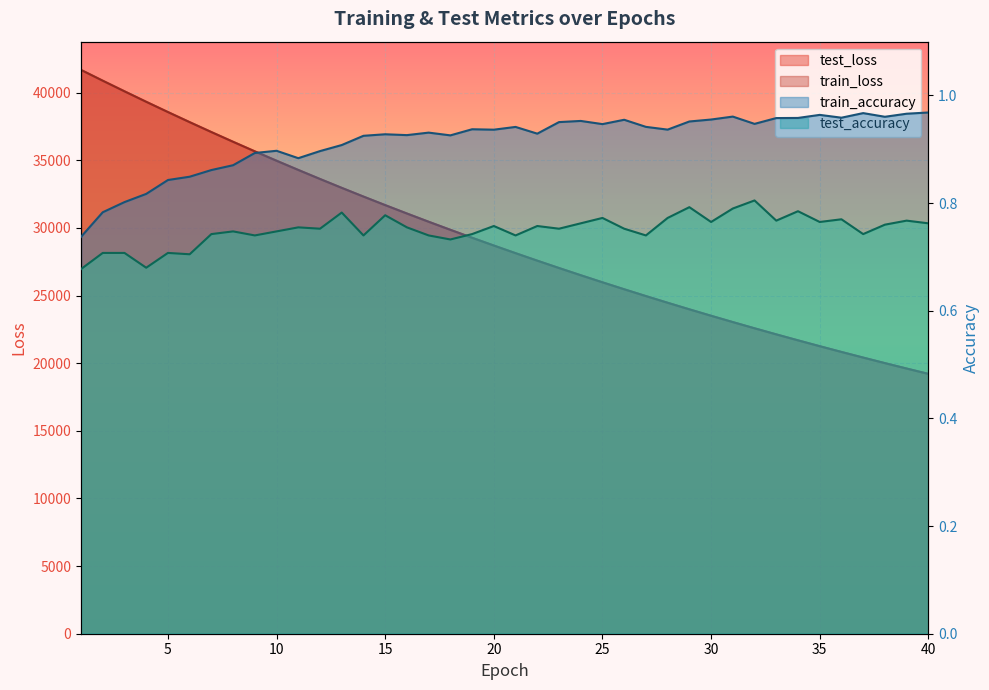

Which series has the largest range (max minus min)?

test_loss